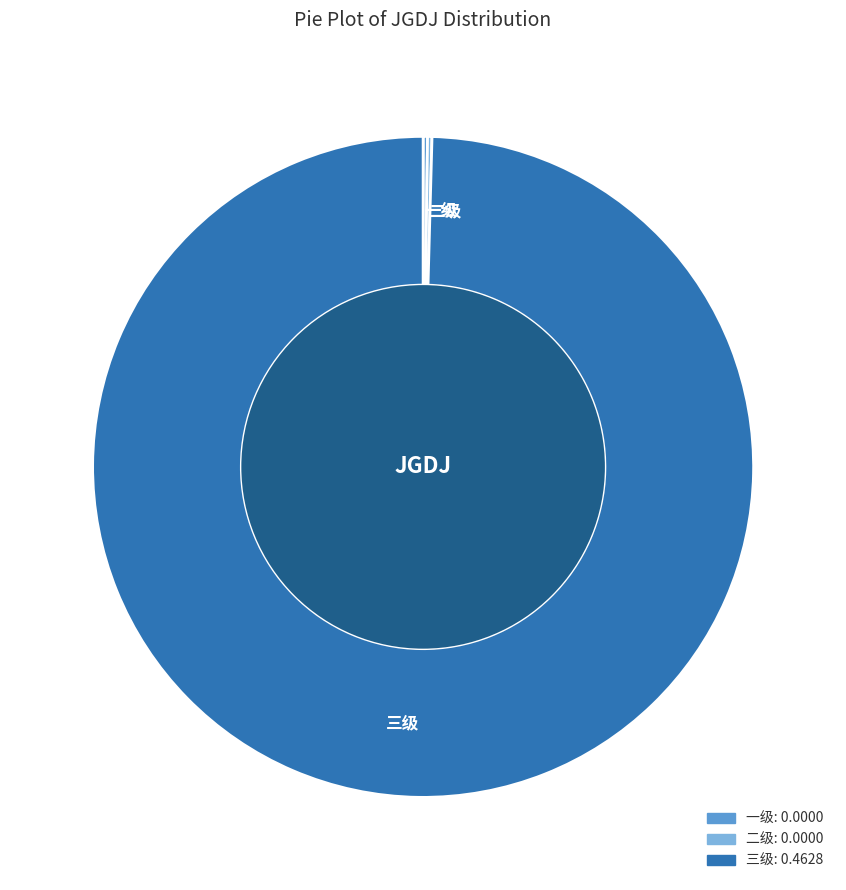

Is there any slice that represents more than half of the pie?

Yes